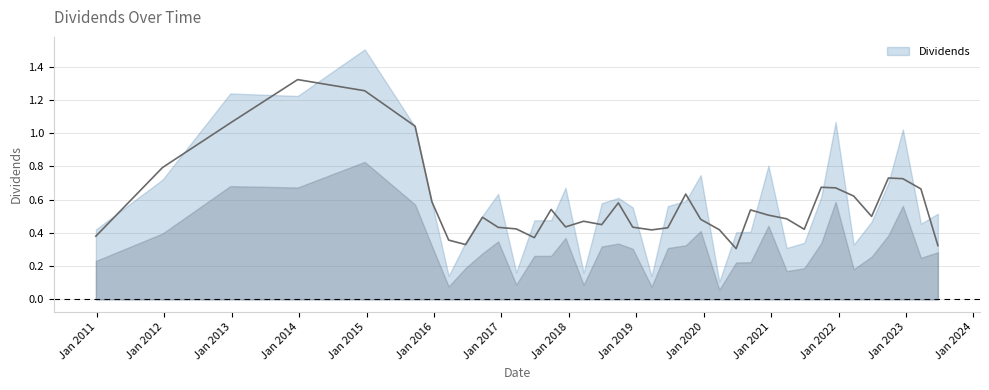

What is the smallest value displayed?

0.1